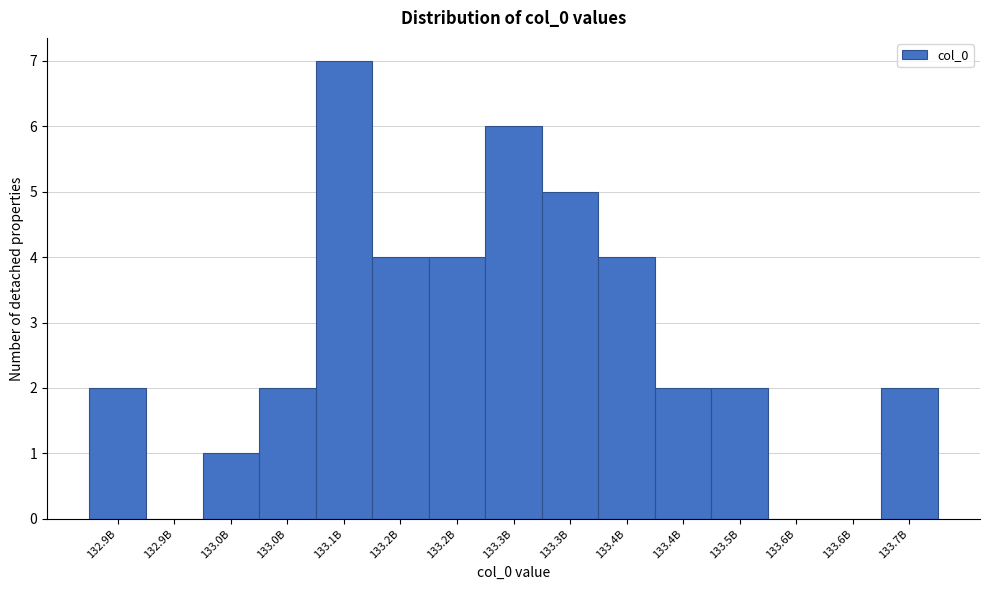

How many data points does each series have?

15